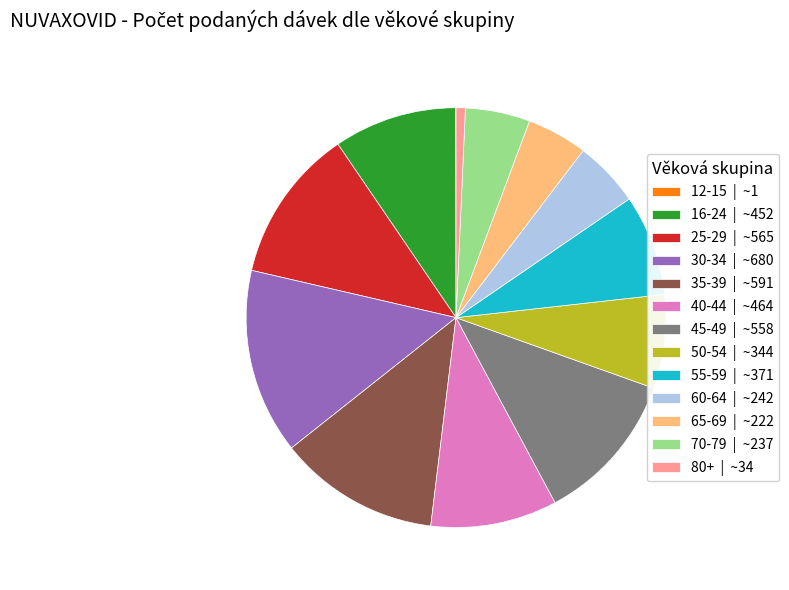

Which slice is the largest?

30-34 | ~680